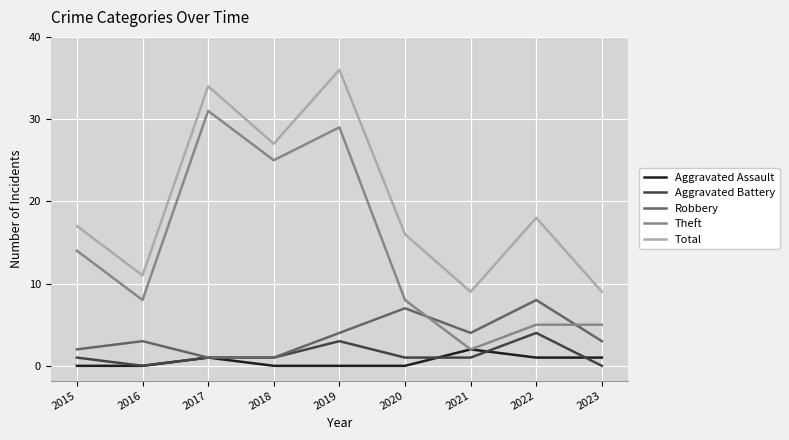

Rank the series by their maximum value, from highest to lowest.

Total, Theft, Robbery, Aggravated Battery, Aggravated Assault